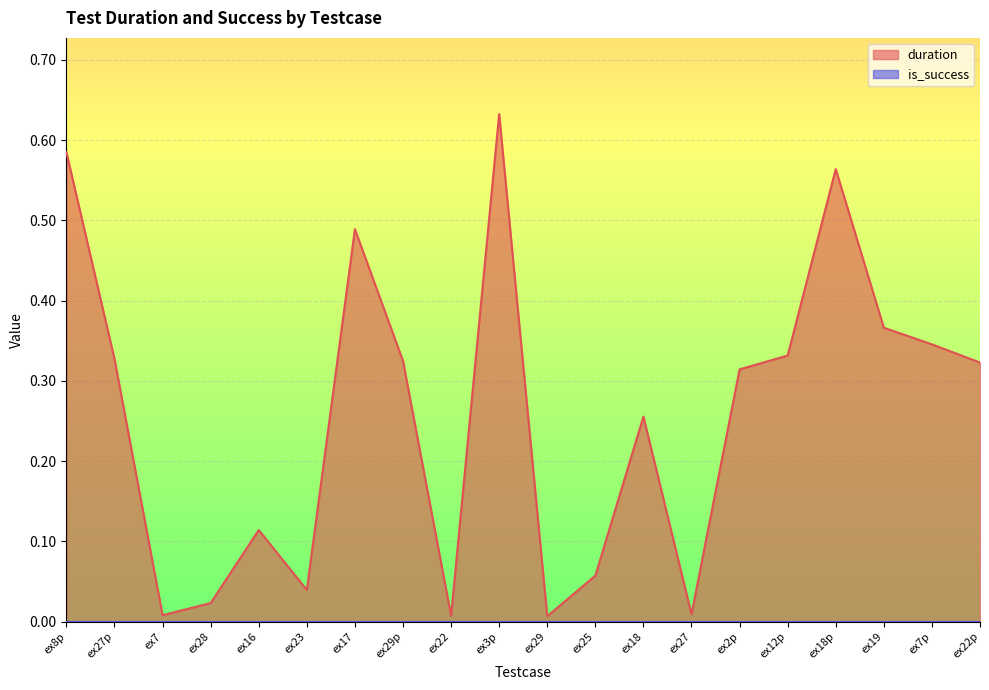

Rank the categories by value from highest to lowest.

ex3p, ex8p, ex18p, ex17, ex19, ex7p, ex12p, ex27p, ex29p, ex22p, ex2p, ex18, ex16, ex25, ex23, ex28, ex27, ex7, ex22, ex29